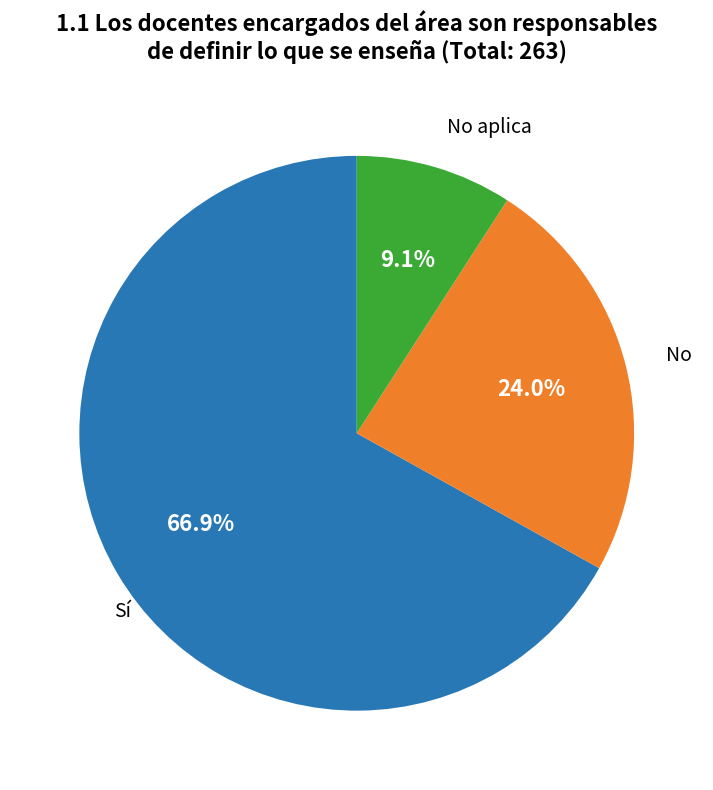

Is there a majority slice in this chart?

Yes